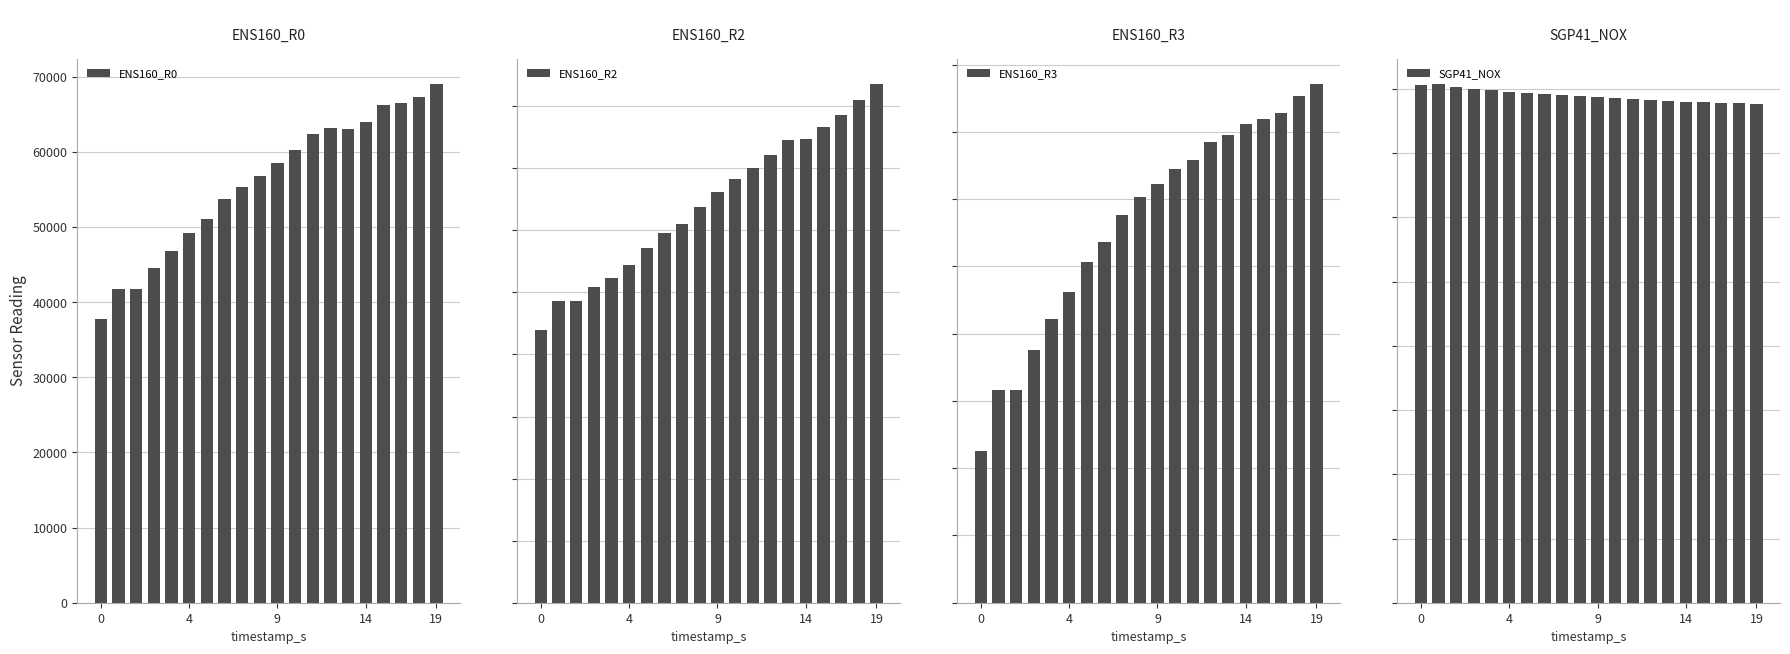

What is the difference between the highest and lowest values at 11?

52613